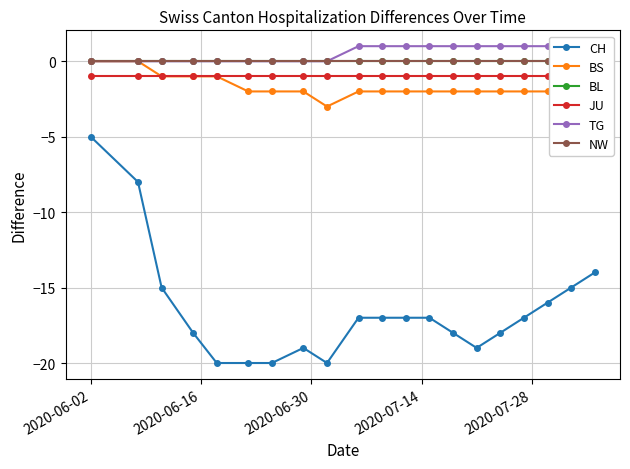

What is the value of the BS point at the 13th from the left?

-2